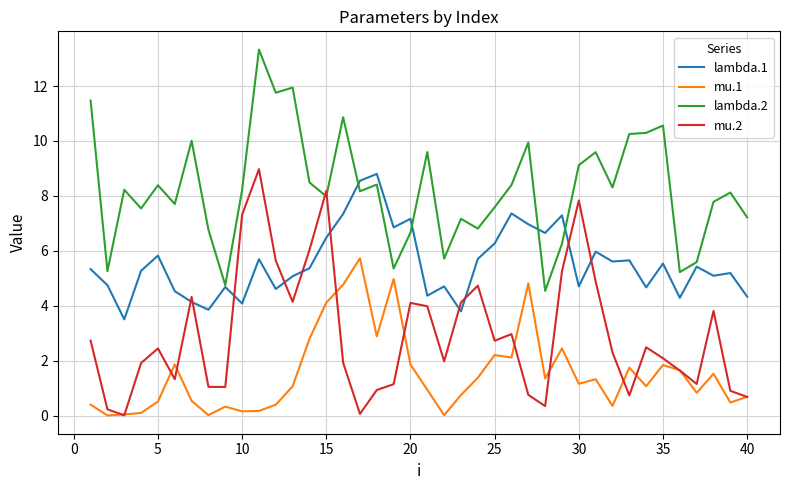

Which series has the largest total across all categories?

lambda.2